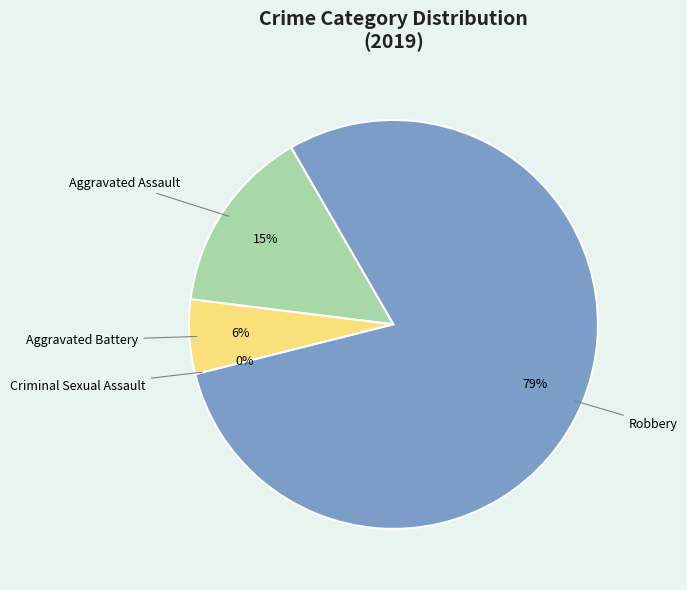

What is the smallest slice in the pie chart?

Criminal Sexual Assault